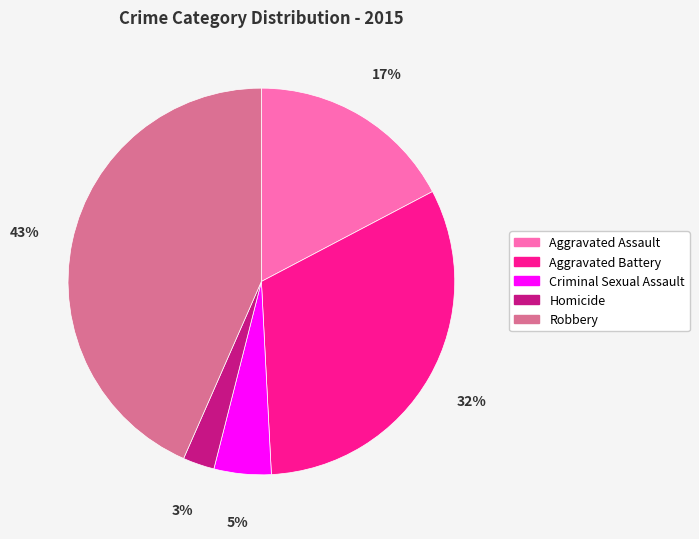

To the nearest percent, what portion does Aggravated Assault represent?

17%